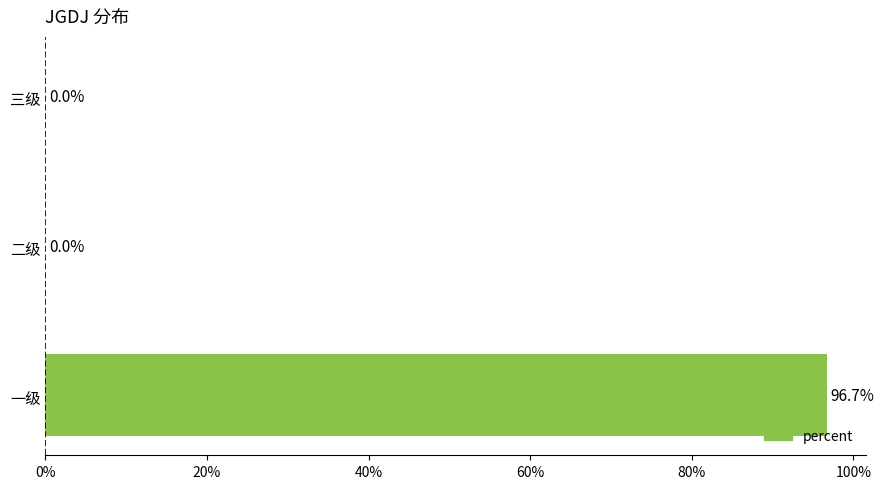

How many data points are above 0?

1